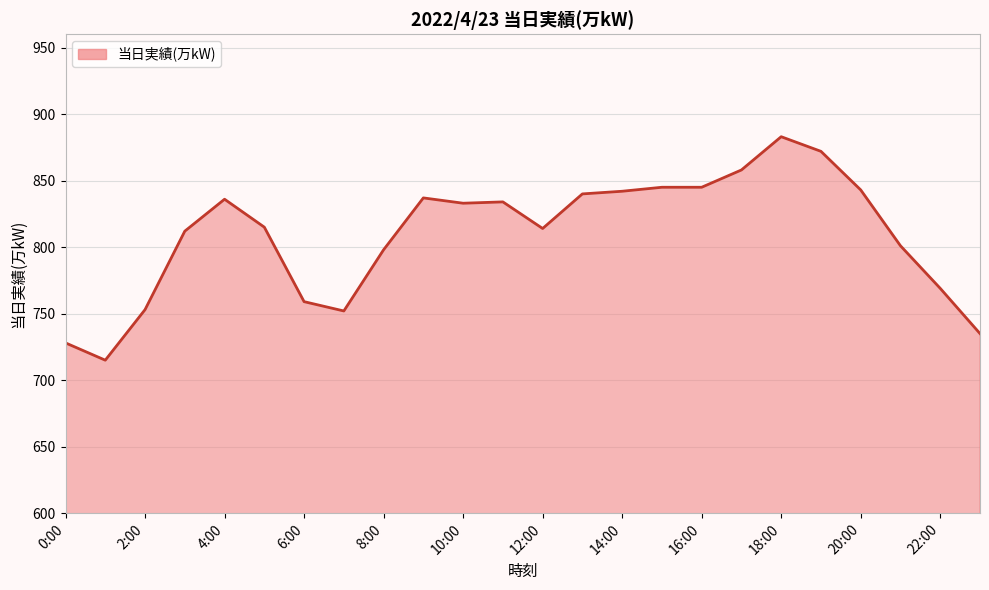

Which category has the highest value across all series?

18:00